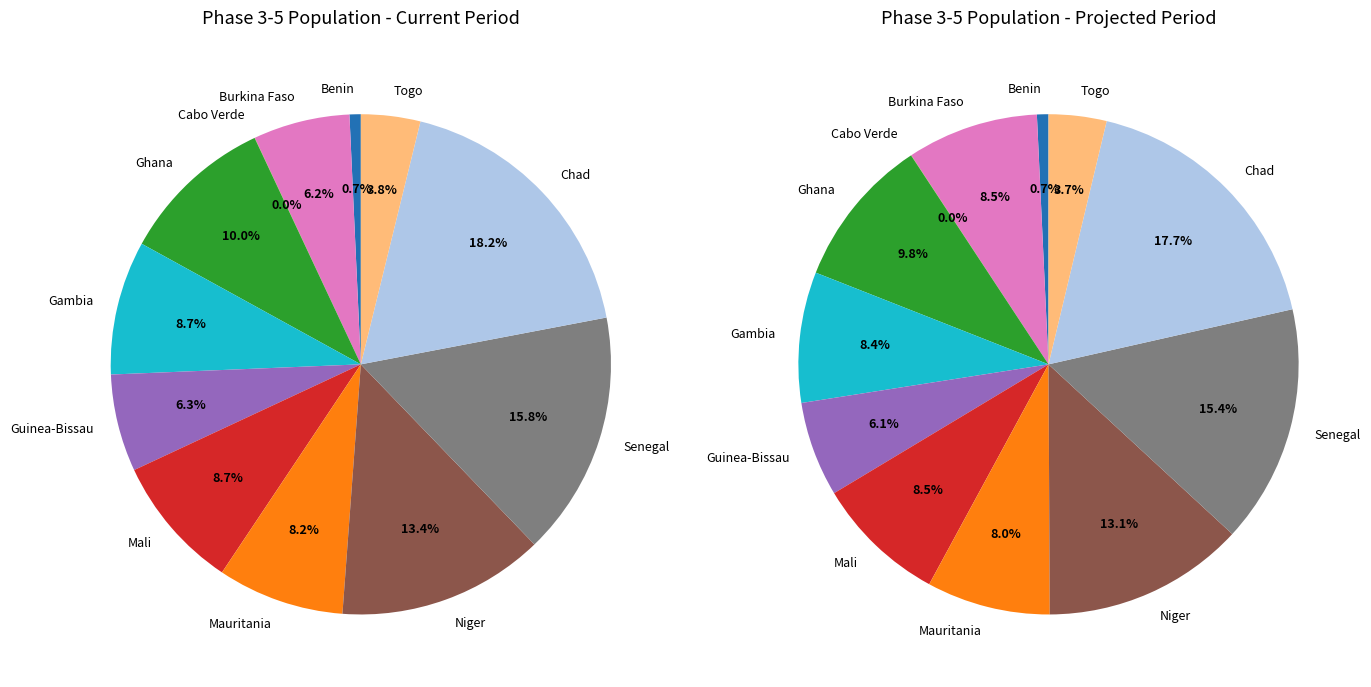

To the nearest percent, what is the difference between the Ghana and Benin slice percentages?

9%